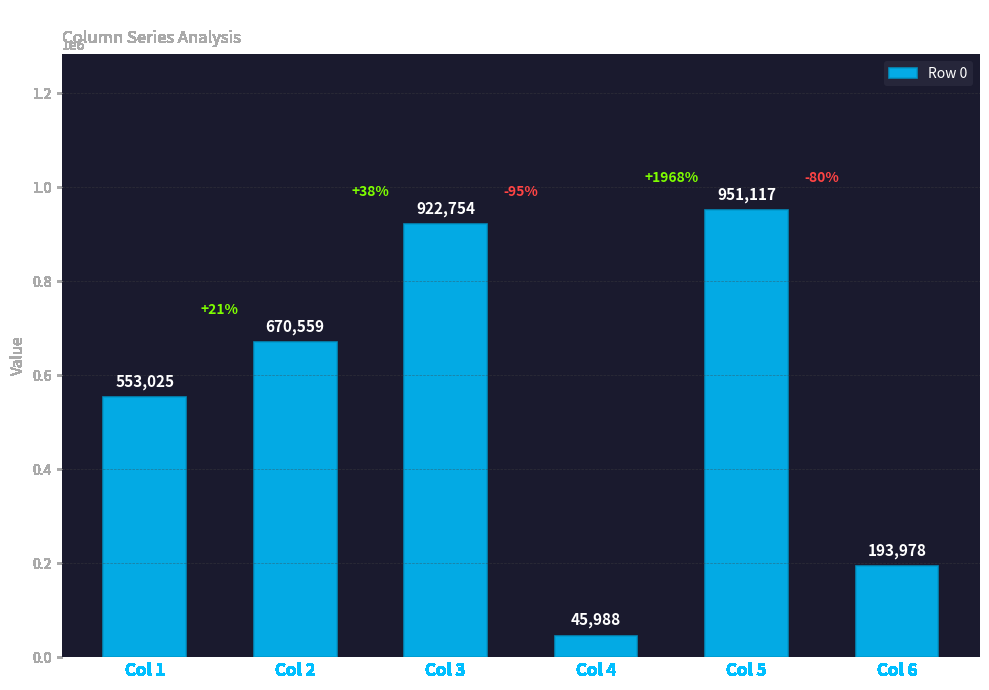

What is the greatest value displayed?

951117